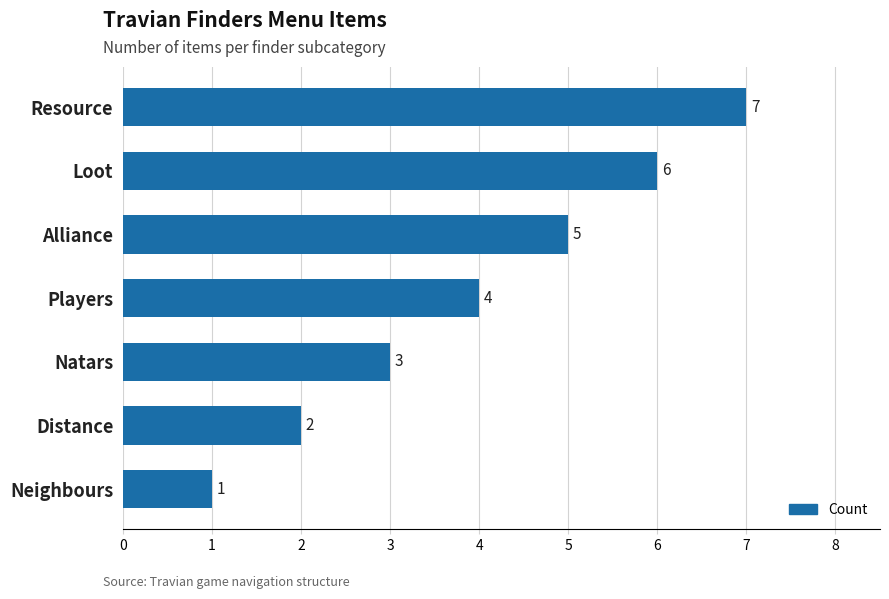

True or false: the data shows 9 at Loot.

False